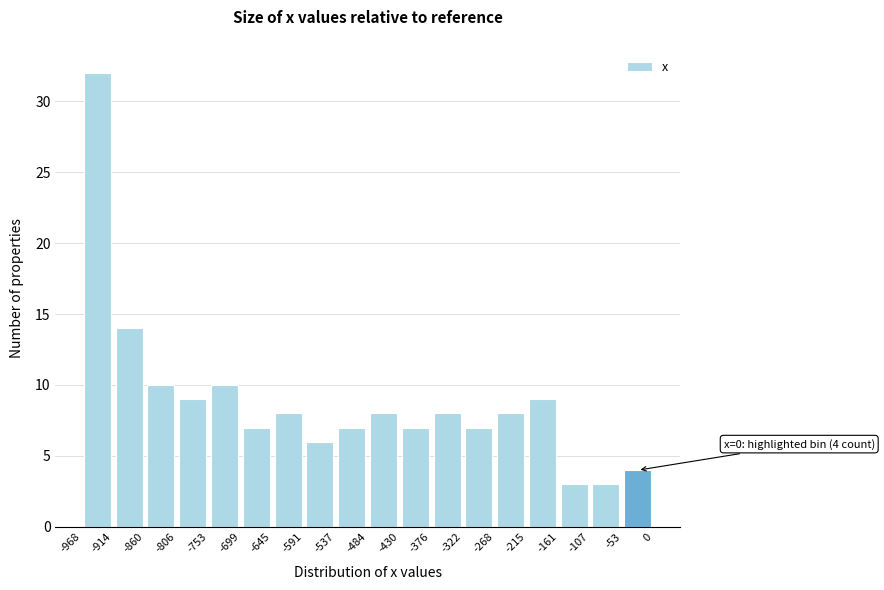

Which range on the x-axis has the tallest bar?

-968 to -914